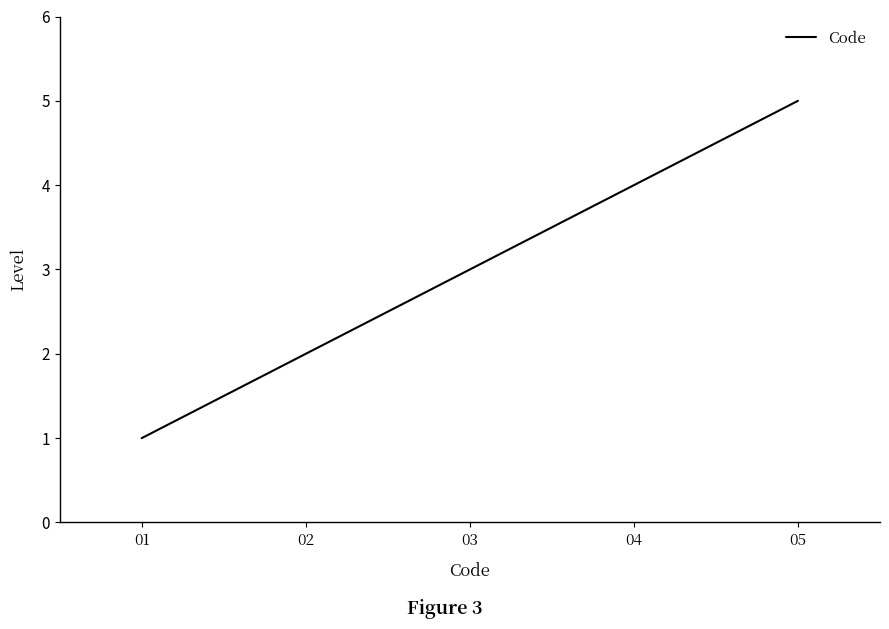

Rank the categories by value from lowest to highest.

01, 02, 03, 04, 05